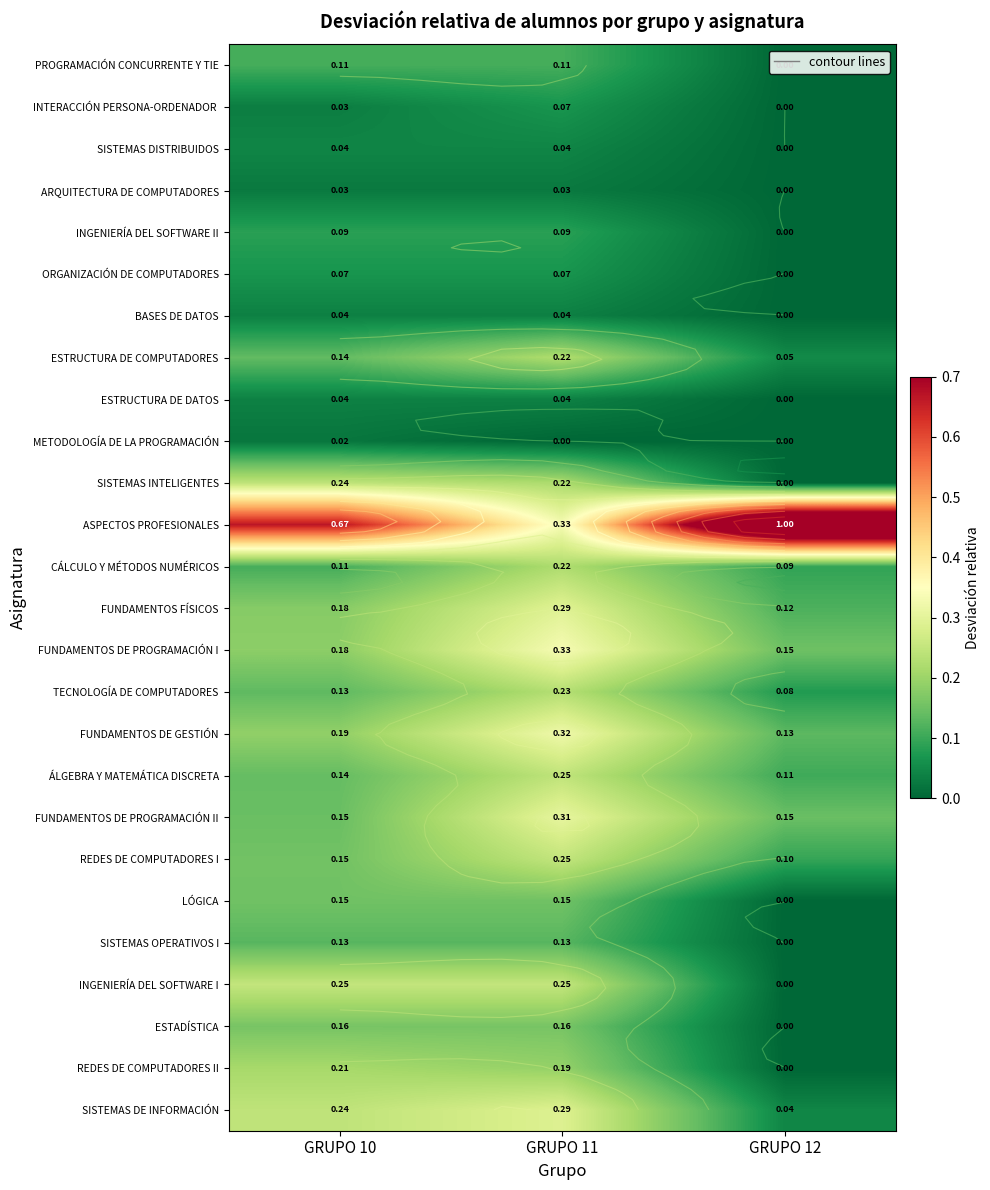

At which category is the sum across all series the highest?

GRUPO 11